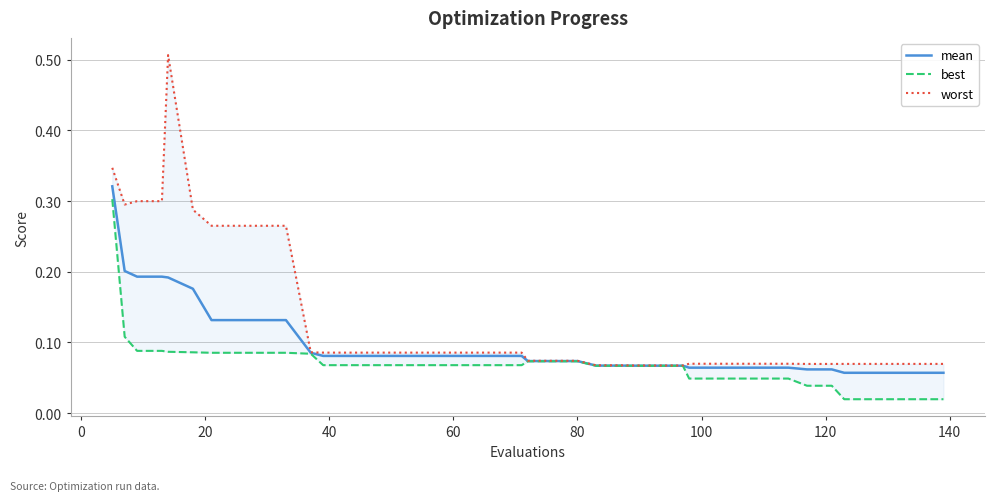

True or false: worst and mean intersect in this chart.

False